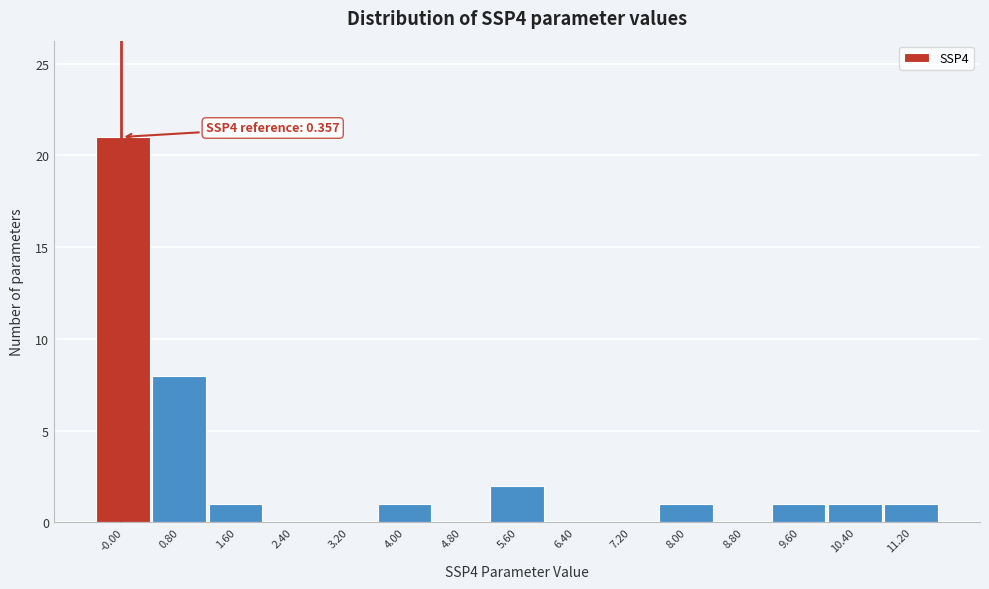

Reading left to right, list all the values displayed in this chart.

-0.00=21	0.80=8	1.60=1	2.40=0	3.20=0	4.00=1	4.80=0	5.60=2	6.40=0	7.20=0	8.00=1	8.80=0	9.60=1	10.40=1	11.20=1